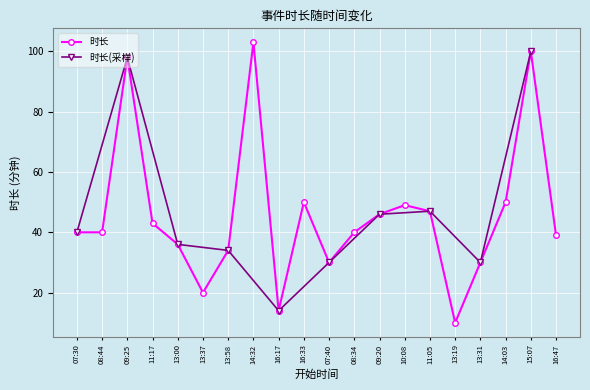

Reading left to right, what are all the values shown in this chart?

07:30=40	08:44=40	09:25=98	11:17=43	13:00=36	13:37=20	13:58=34	14:32=103	16:17=14	16:33=50	07:40=30	08:34=40	09:20=46	10:08=49	11:05=47	13:19=10	13:31=30	14:03=50	15:07=100	16:47=39